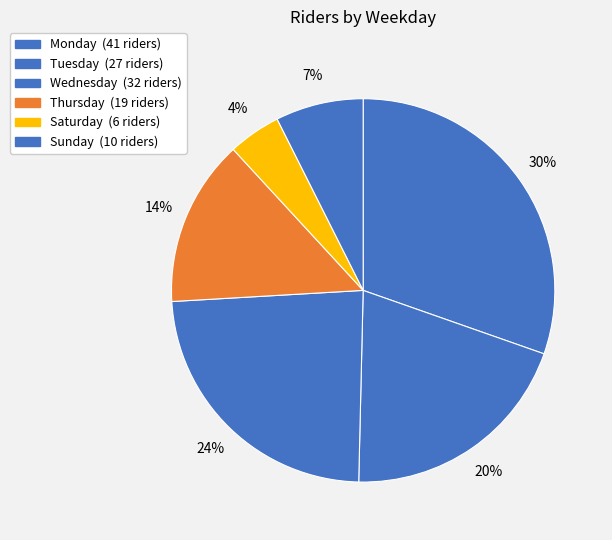

Is Tuesday the majority of the pie?

No